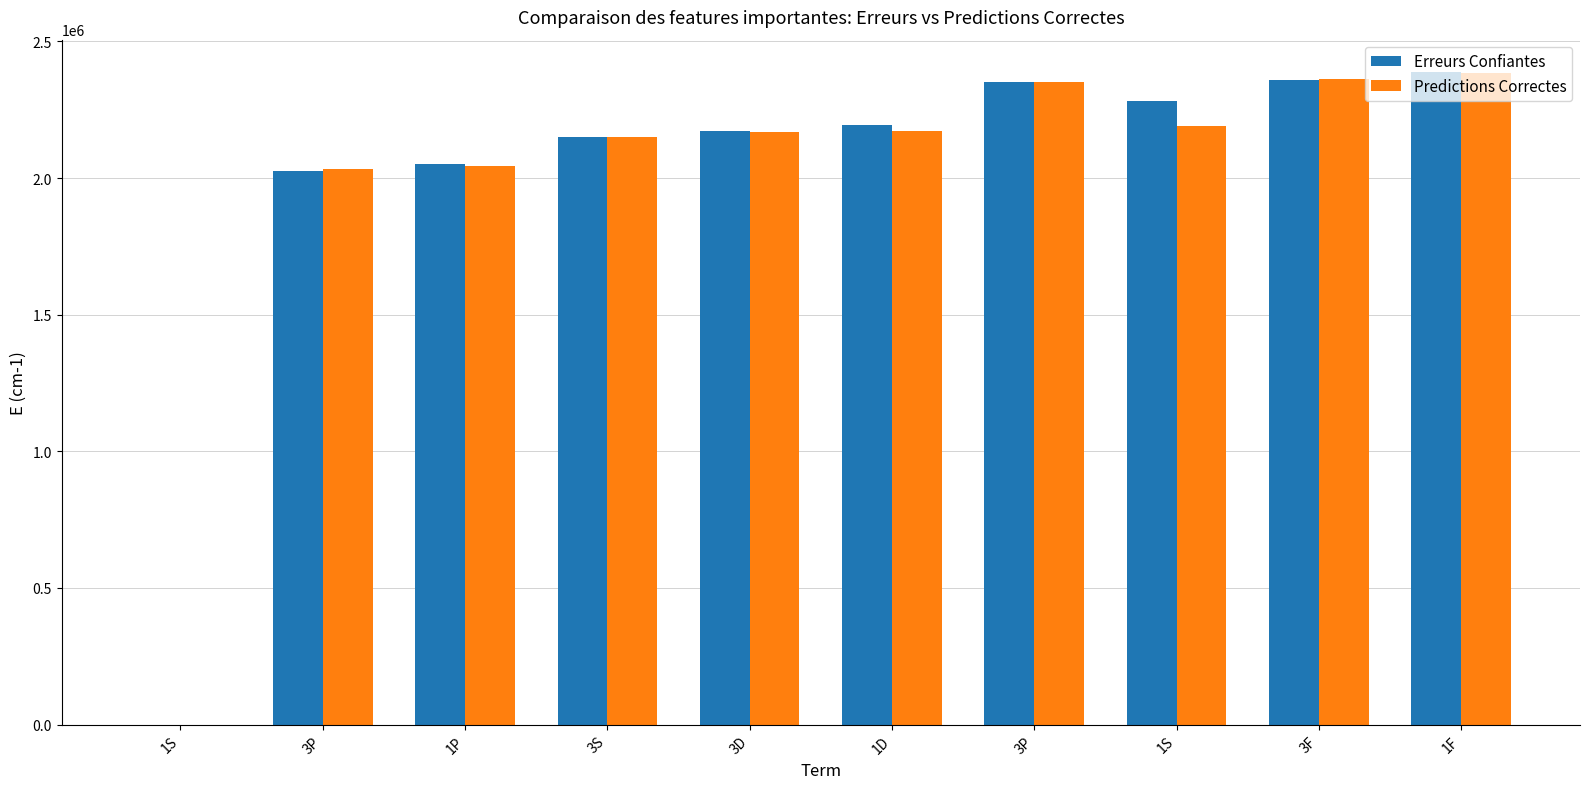

What are all the series names shown in the legend?

Erreurs Confiantes, Predictions Correctes